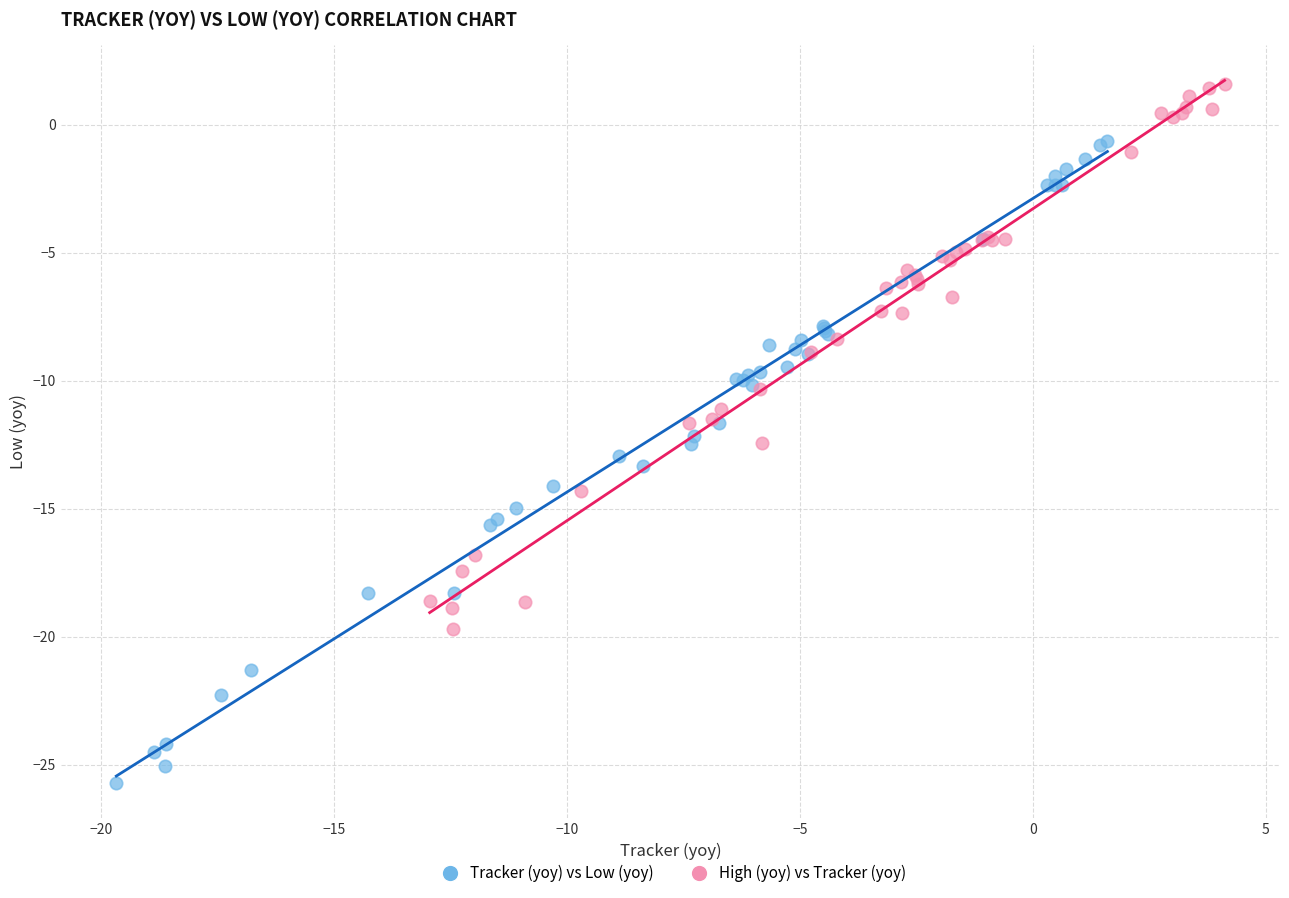

Which series reaches the minimum Y coordinate?

Tracker (yoy) vs Low (yoy)